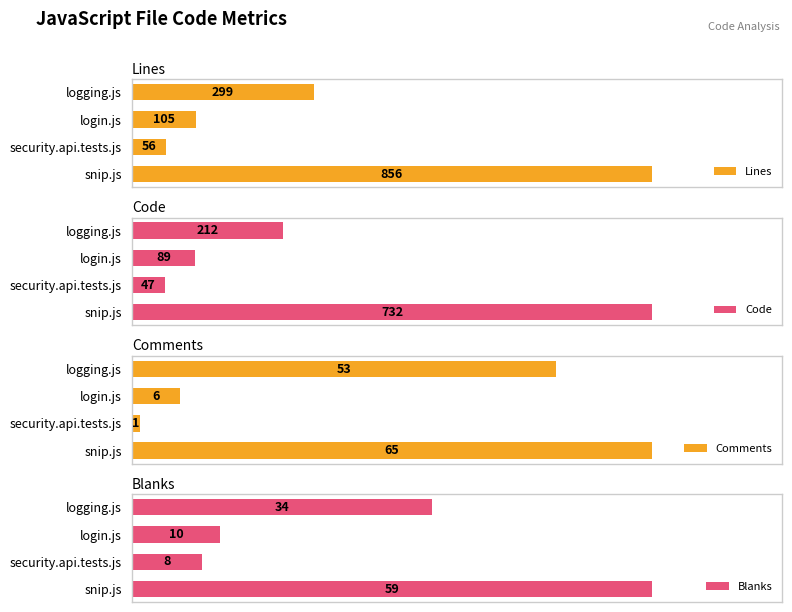

How many bars are there in each group?

4